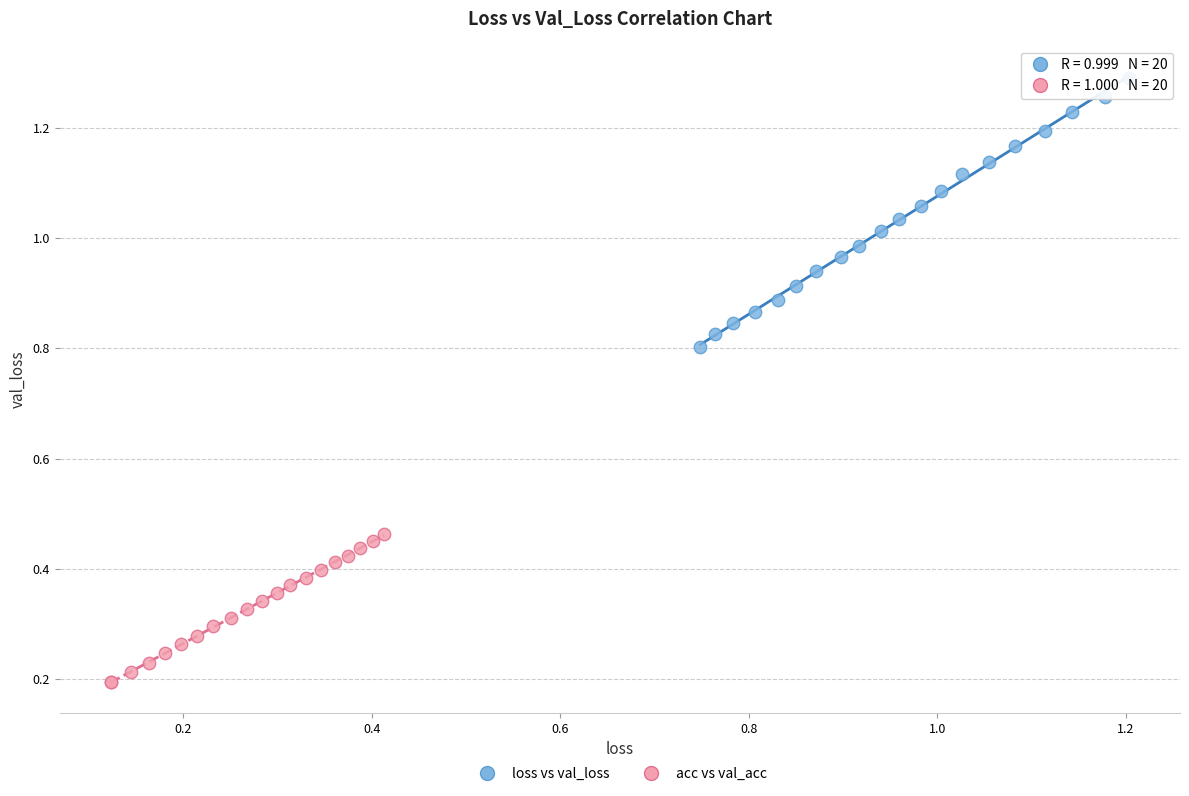

What are all the series names shown in the legend?

loss vs val_loss, acc vs val_acc